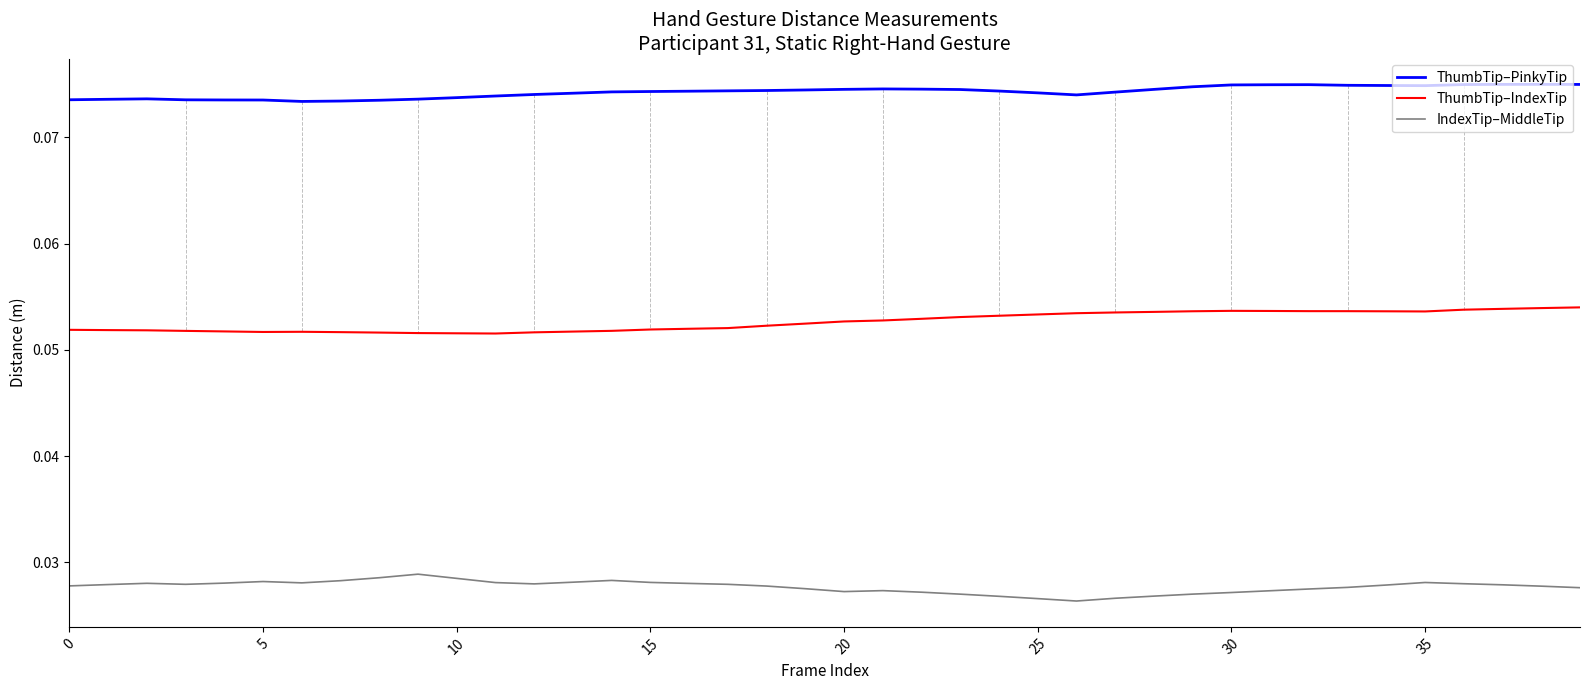

Which series has the largest total across all categories?

ThumbTip–PinkyTip